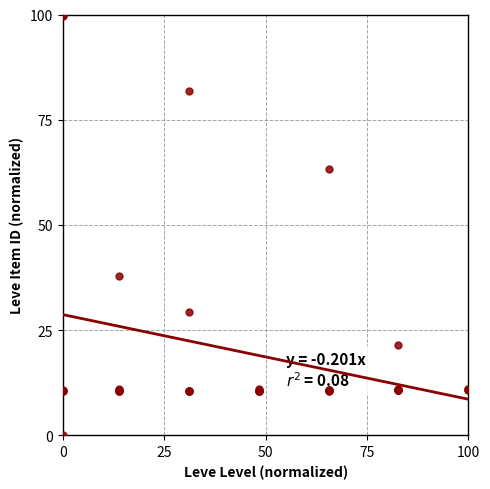

What Y value in the scatter plot is closest to 50?

37.9